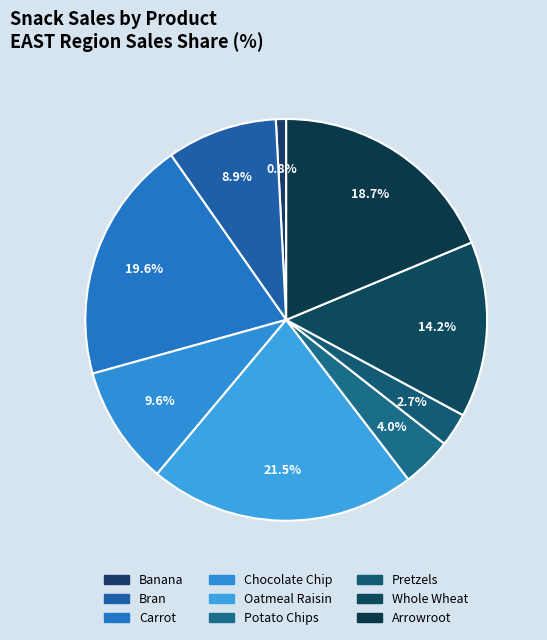

How many segments does this pie chart have?

9